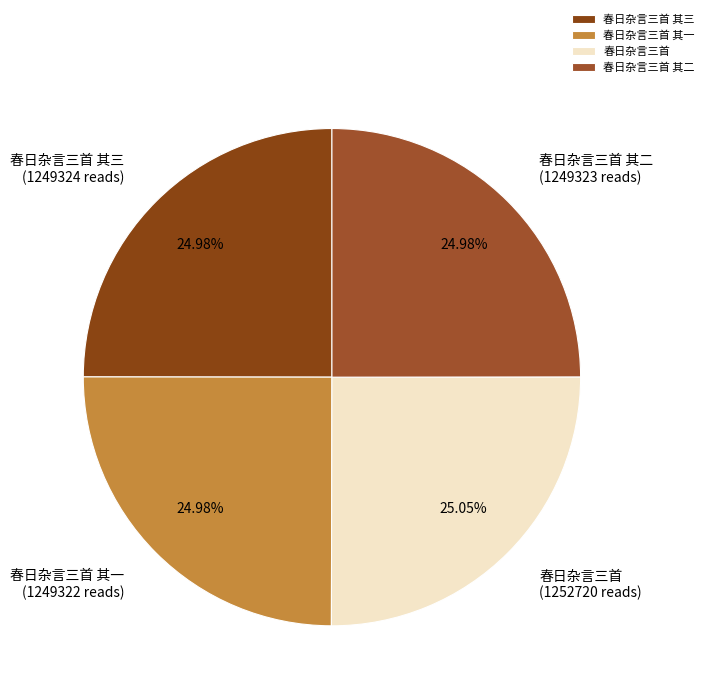

What is the ratio of the value at 春日杂言三首 其二 to the value at 春日杂言三首 其一?

1.0